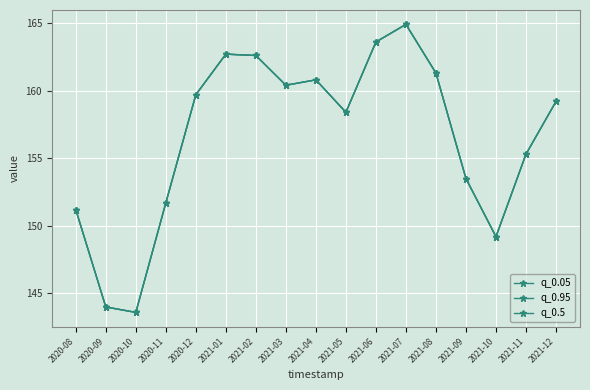

Where is the first local minimum for q_0.05?

2020-10